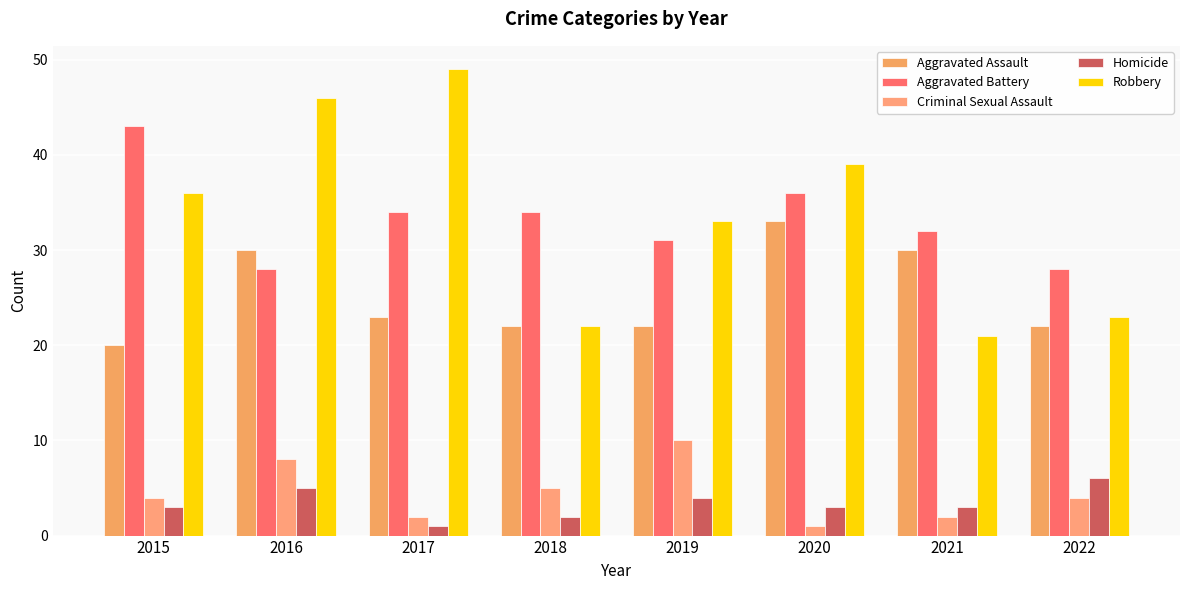

Read the Criminal Sexual Assault value at 2019.

10